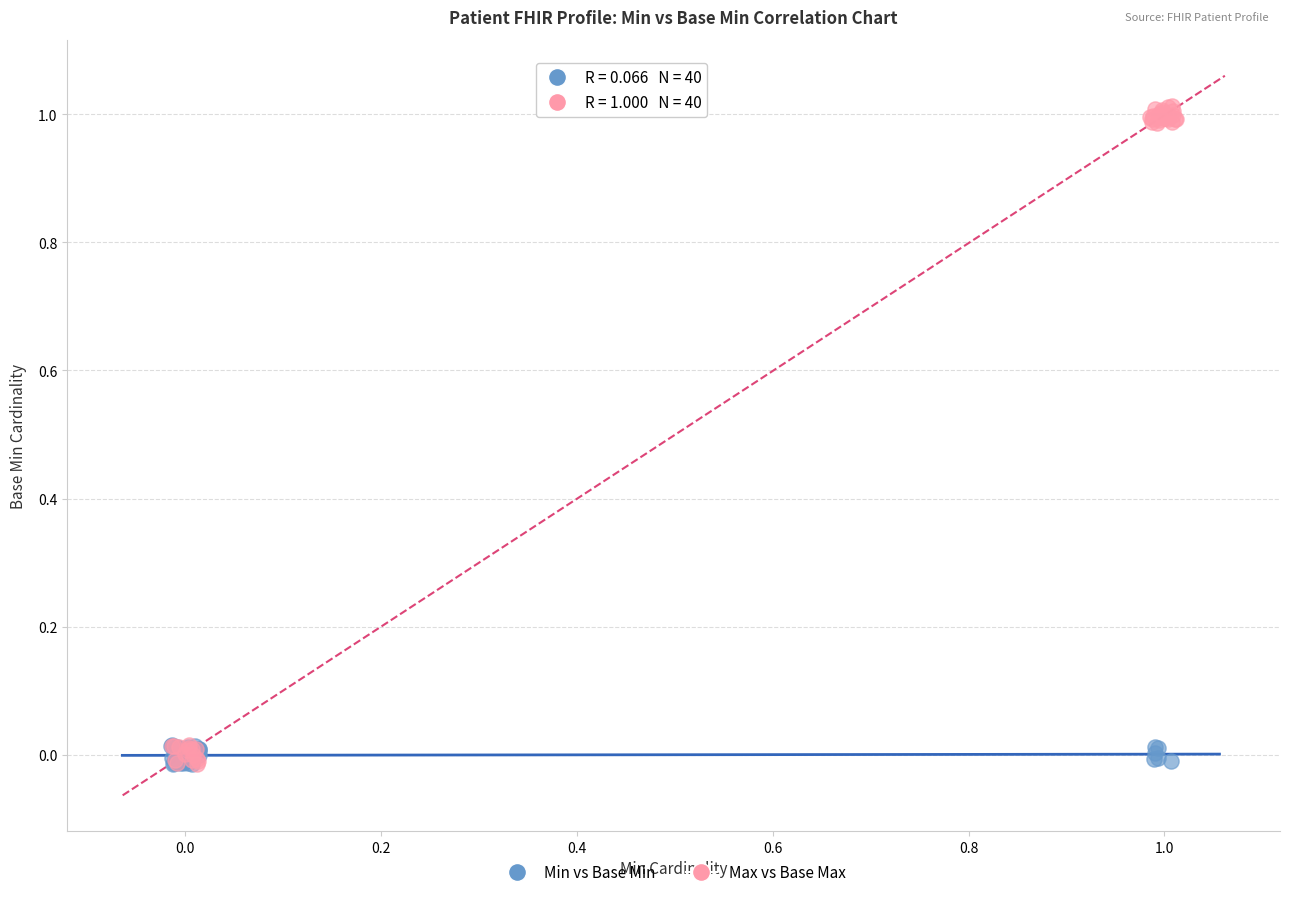

Which series contains the highest Y value?

Max vs Base Max